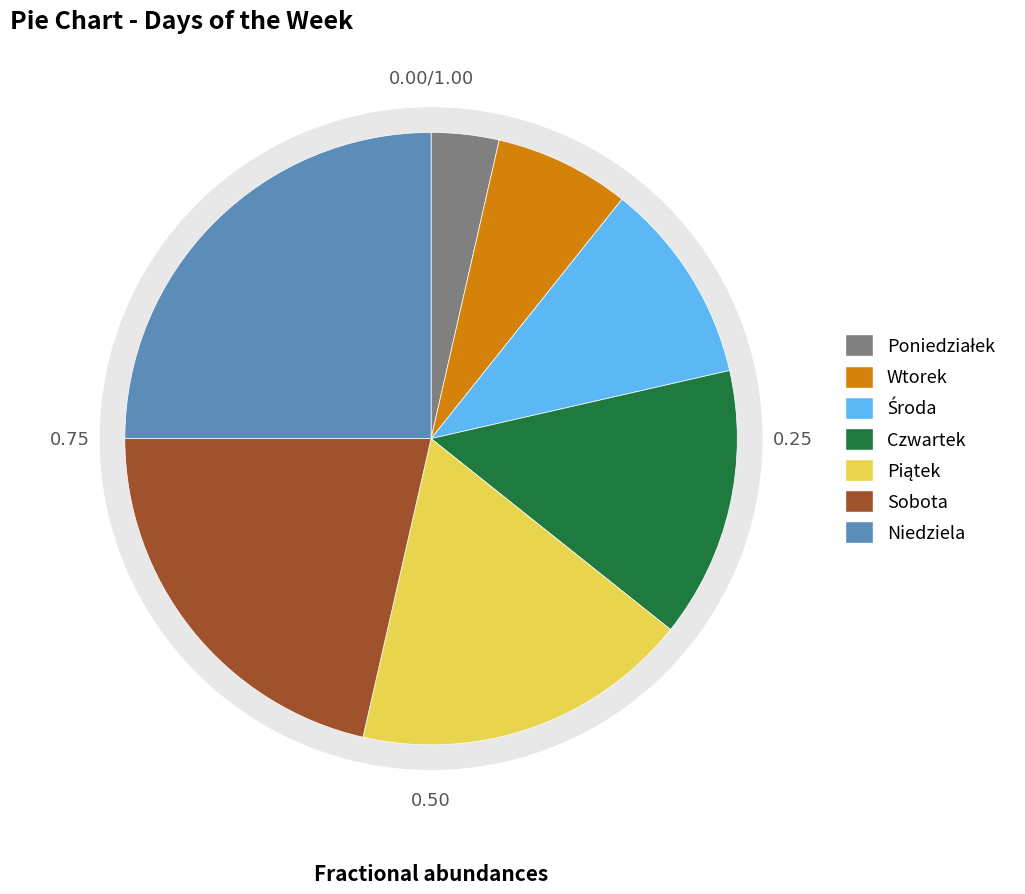

What is the largest slice in the pie chart?

Niedziela